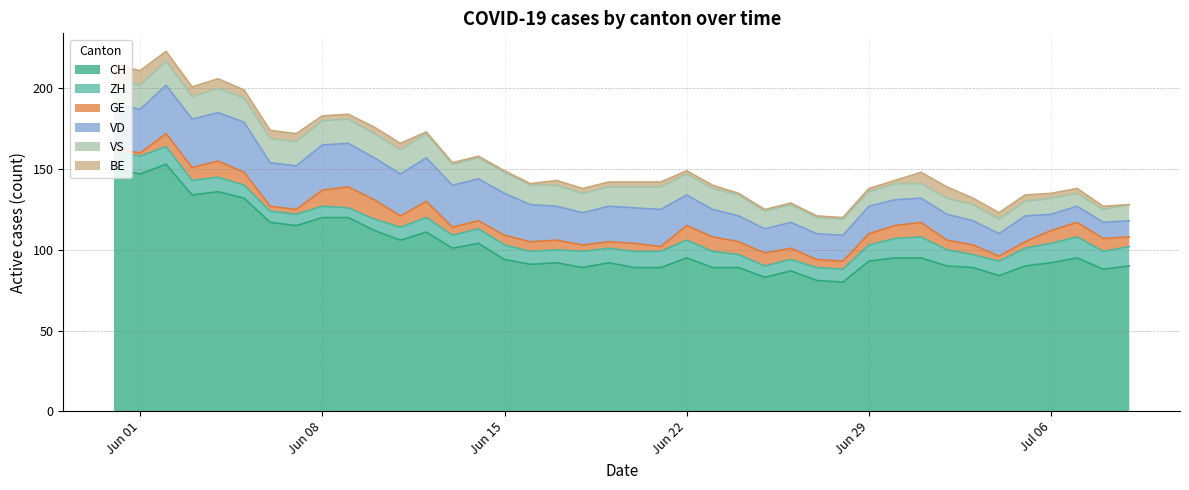

At which category is the sum across all series the highest?

2